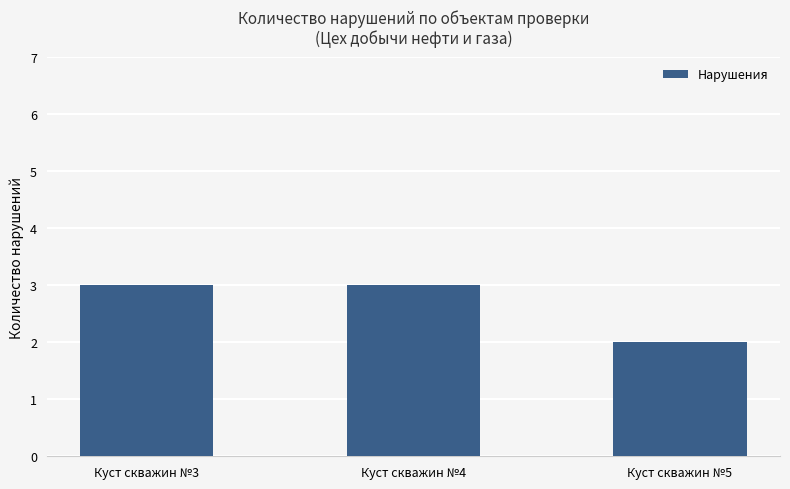

What is the maximum value shown in the chart?

3